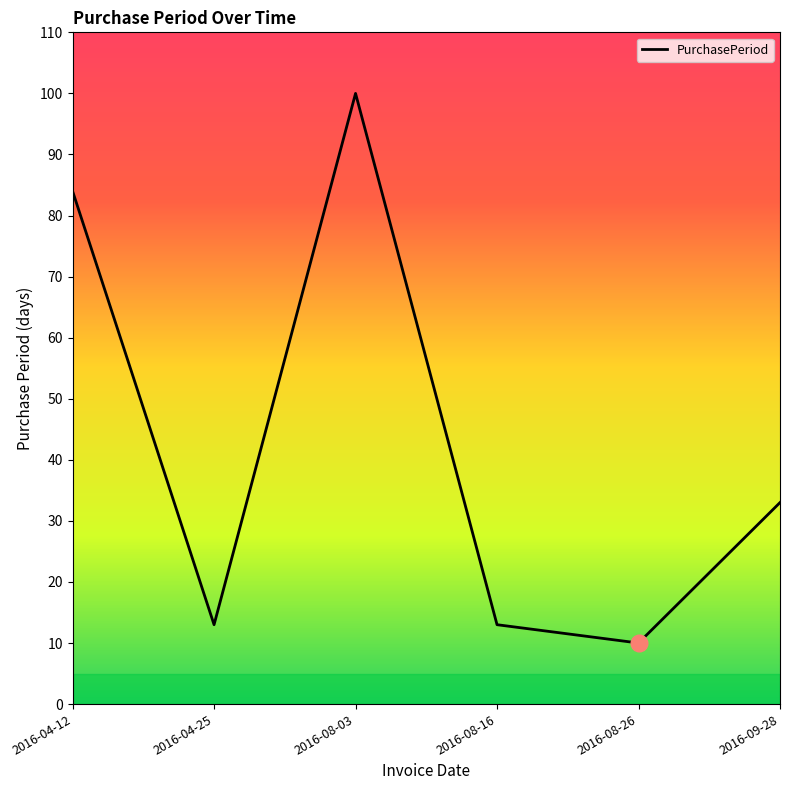

What is the difference between the values at 2016-09-28 and 2016-04-12?

51